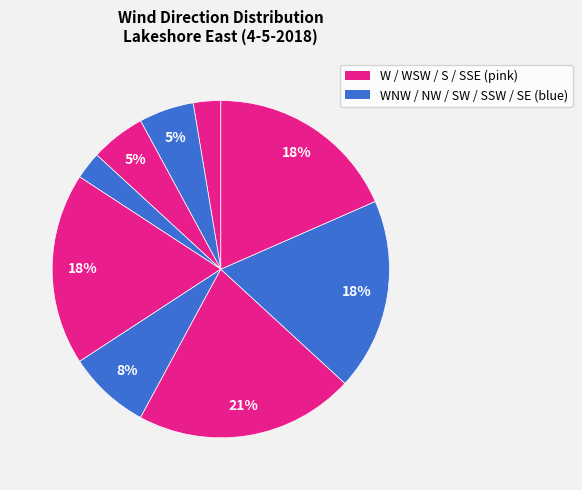

How many slices are in this pie chart?

9